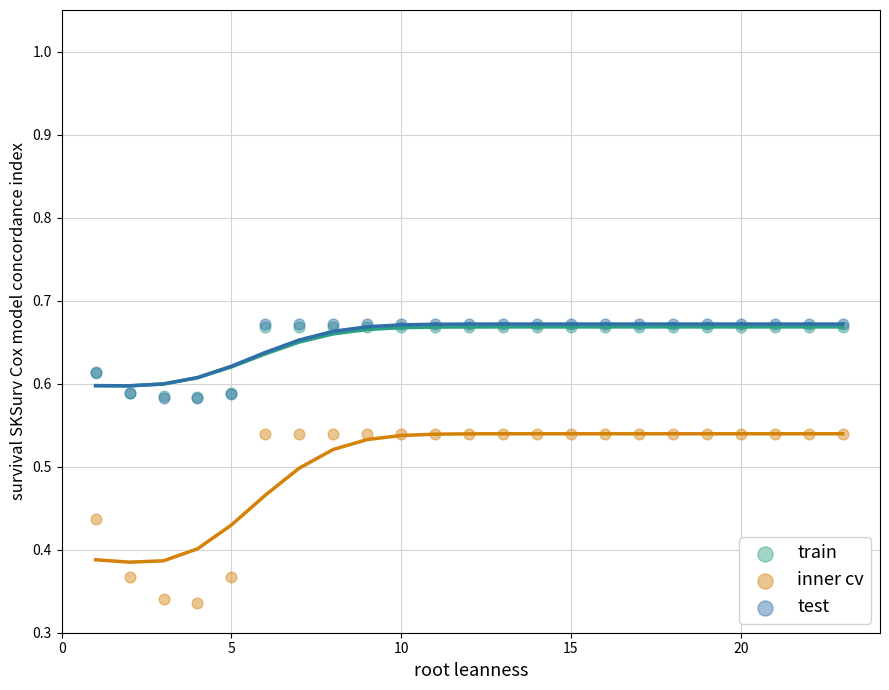

Which series has the widest spread of Y values?

inner cv